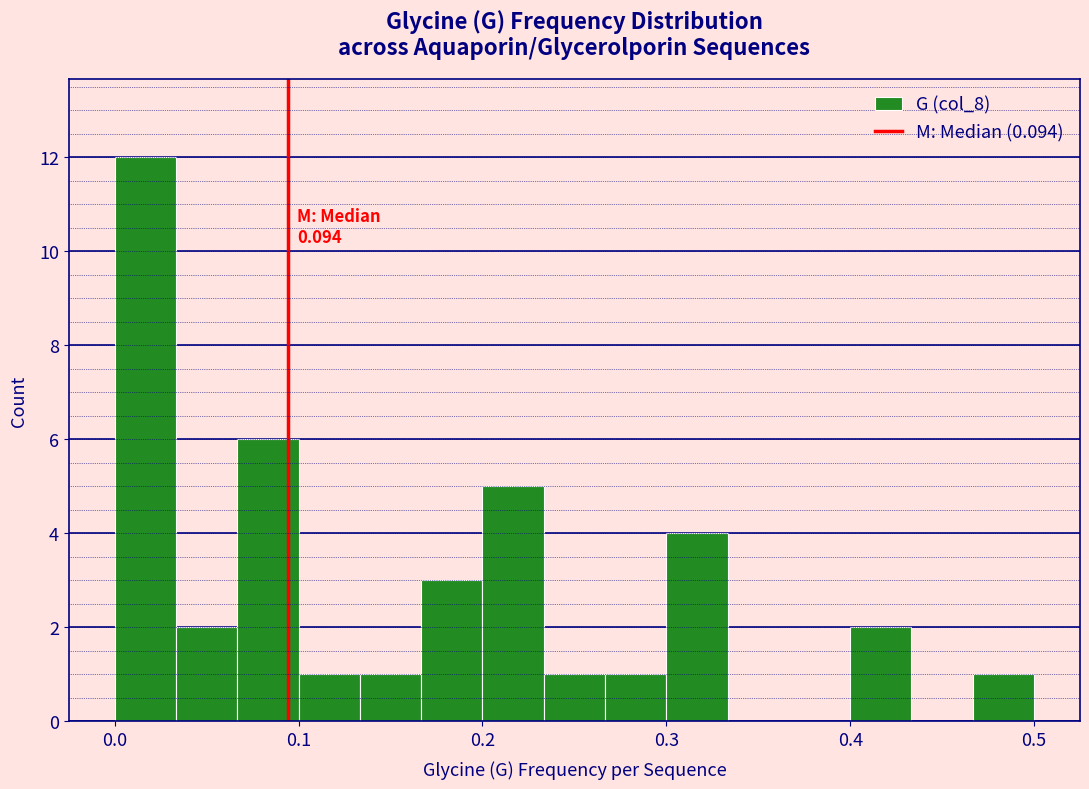

Read against the x-axis, roughly where is the centre of the tallest bar?

0.02